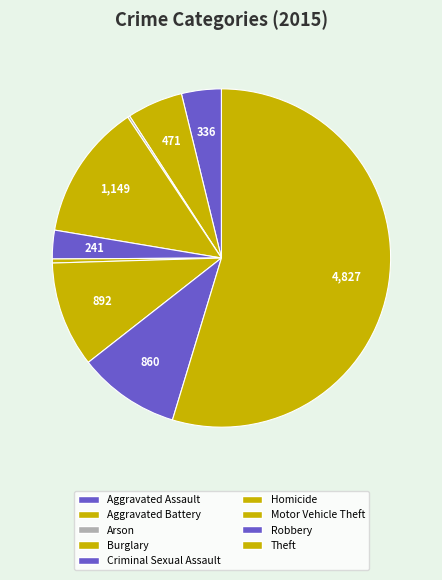

Combined, do Aggravated Assault and Aggravated Battery account for over 50%?

No